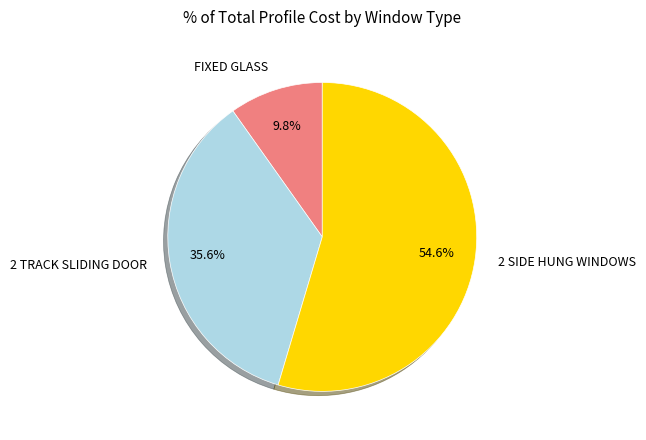

Count the number of slices in the pie.

3